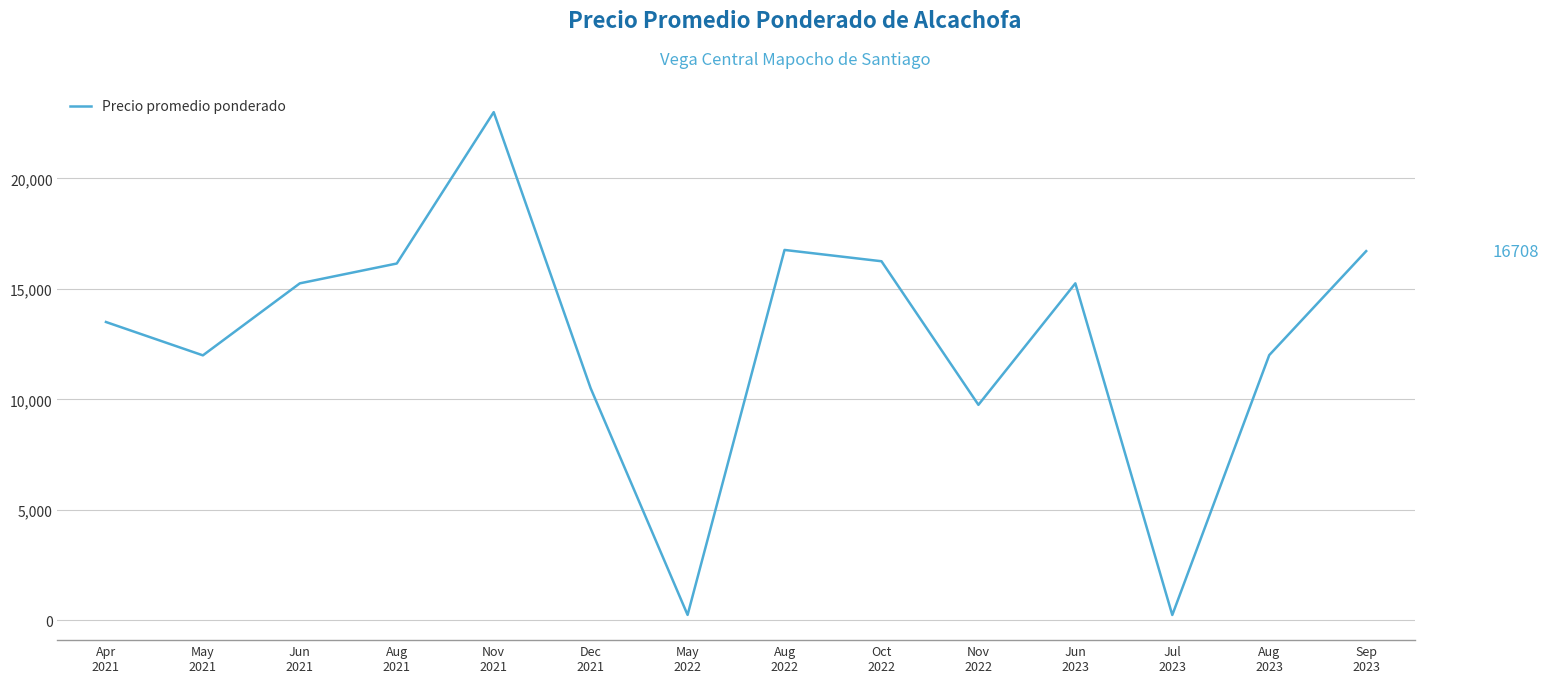

What is the difference between the maximum and minimum values?

22764.0